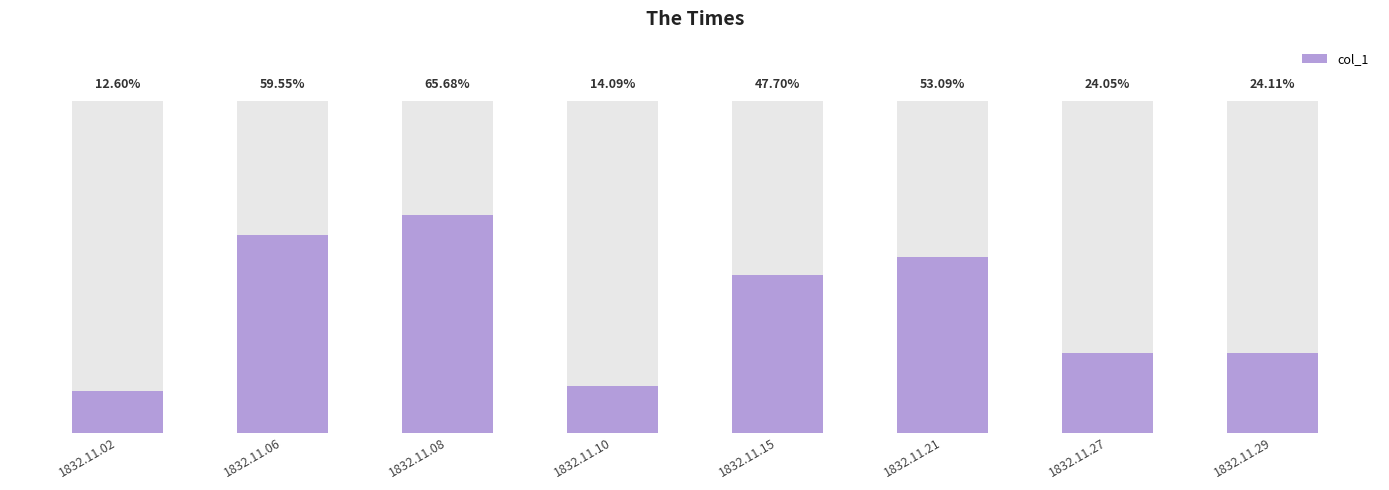

Are the bars horizontal?

No